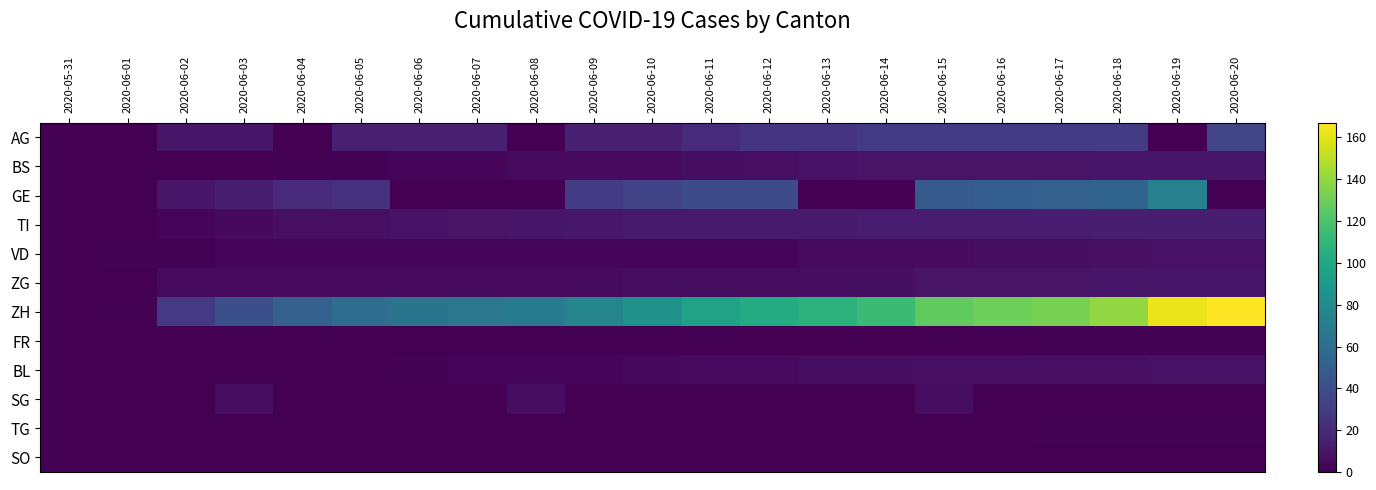

At how many categories does at least one series exceed 57?

16